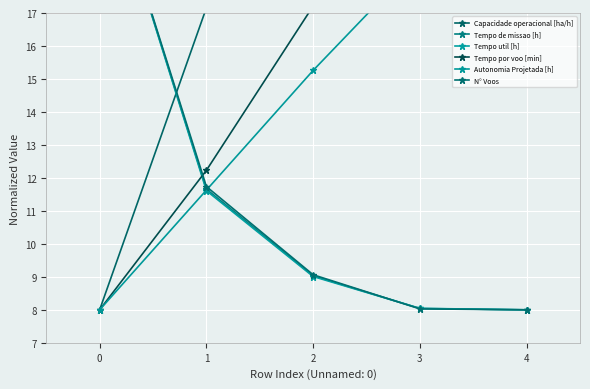

What are all the series names shown in the legend?

Capacidade operacional [ha/h], Tempo de missao [h], Tempo util [h], Tempo por voo [min], Autonomia Projetada [h], N° Voos